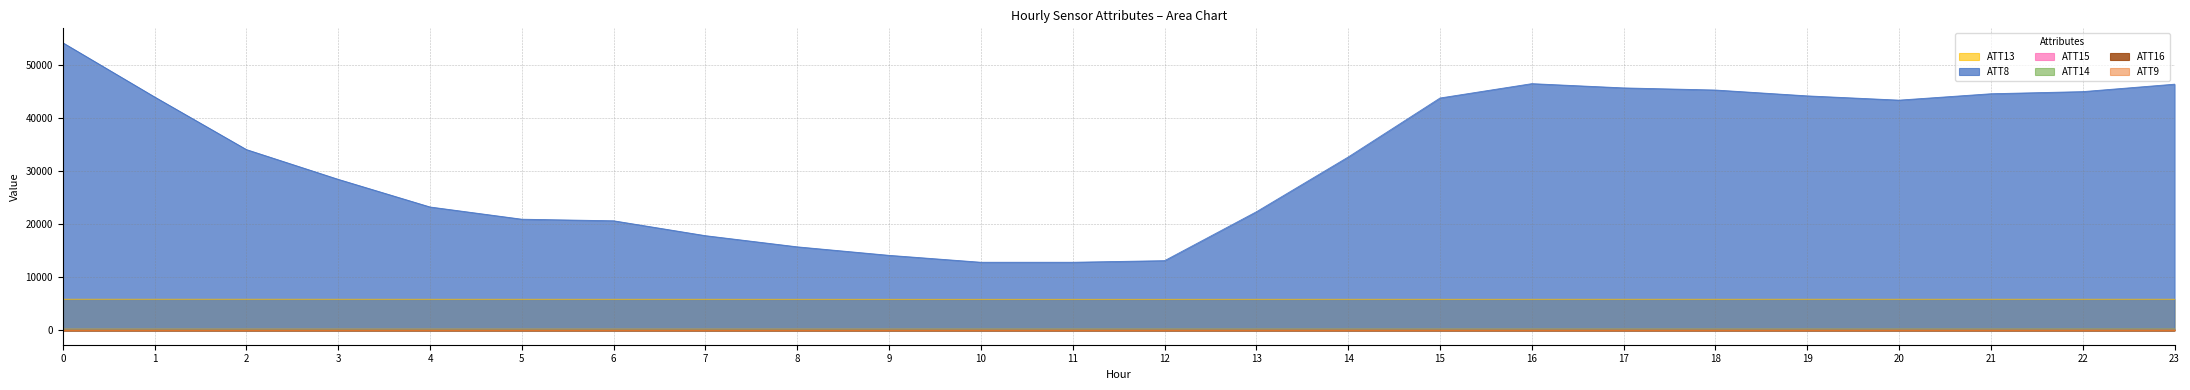

True or false: ATT14 and ATT8 intersect in this chart.

False